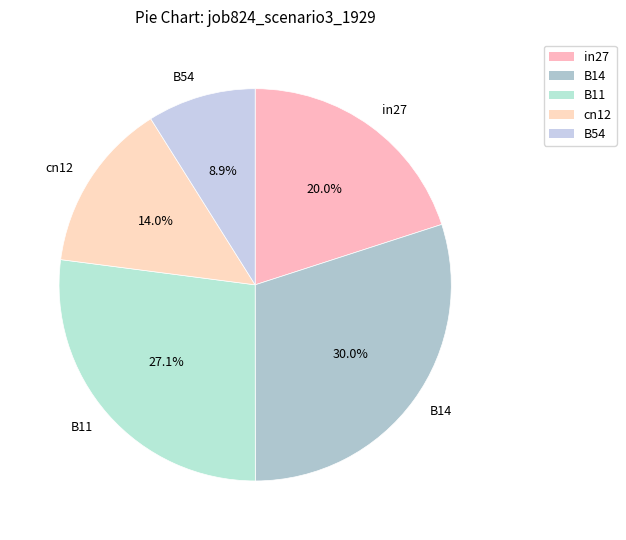

The in27 slice represents 20% of the pie. True or false?

True